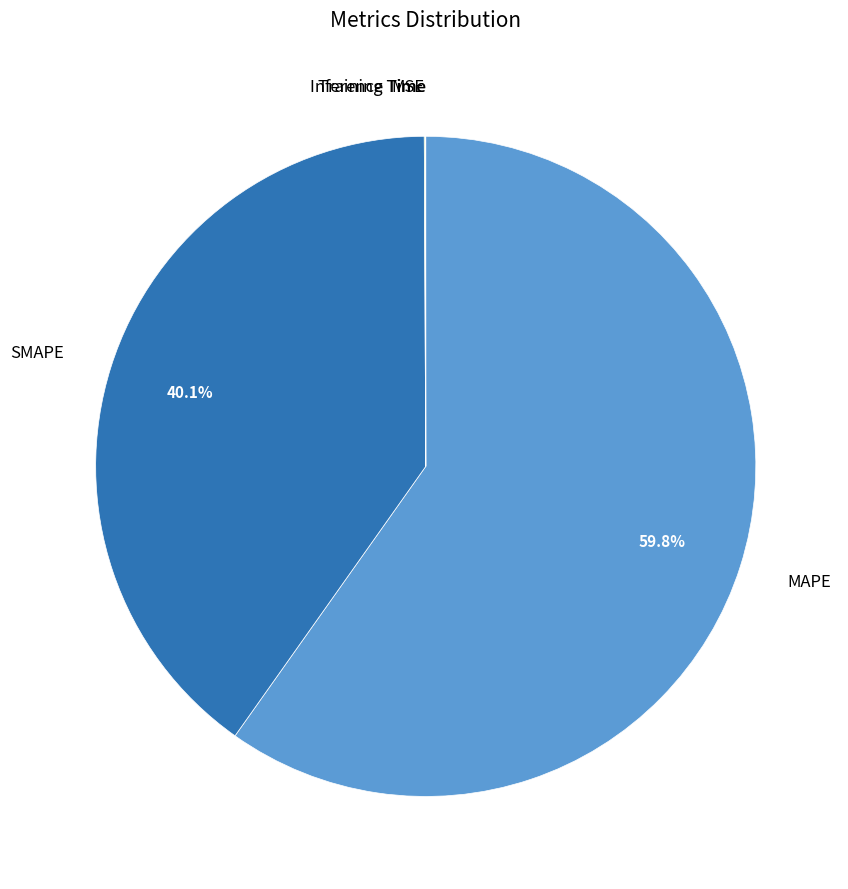

Between MAPE and SMAPE, which is larger?

MAPE